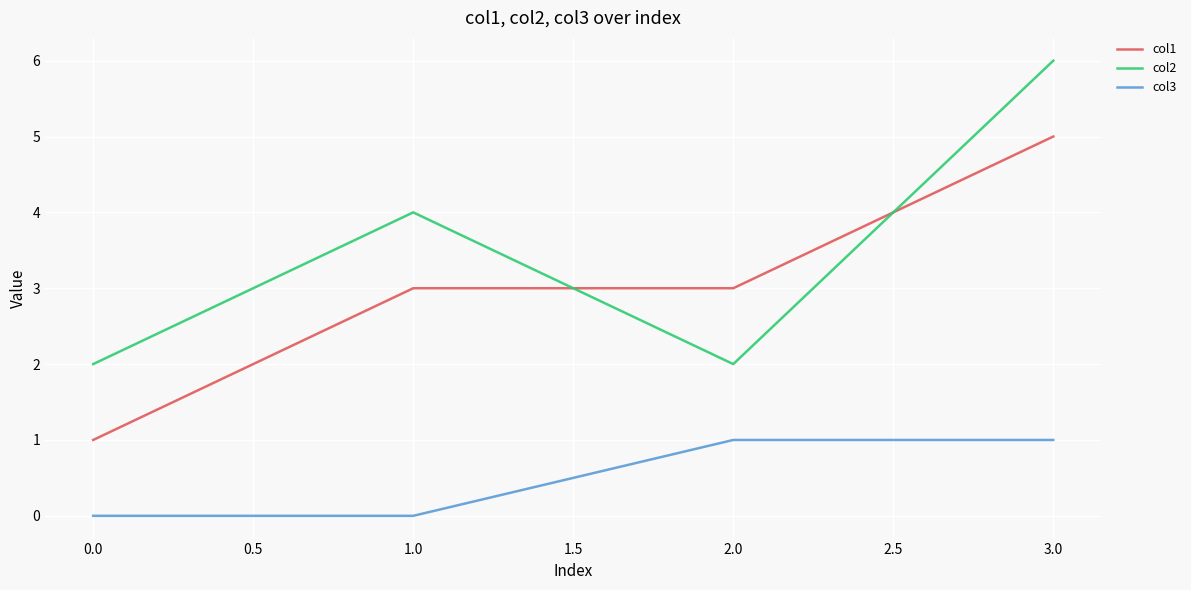

Is the value of col2 at 0.0 greater than the value of col1 at 0.0?

Yes